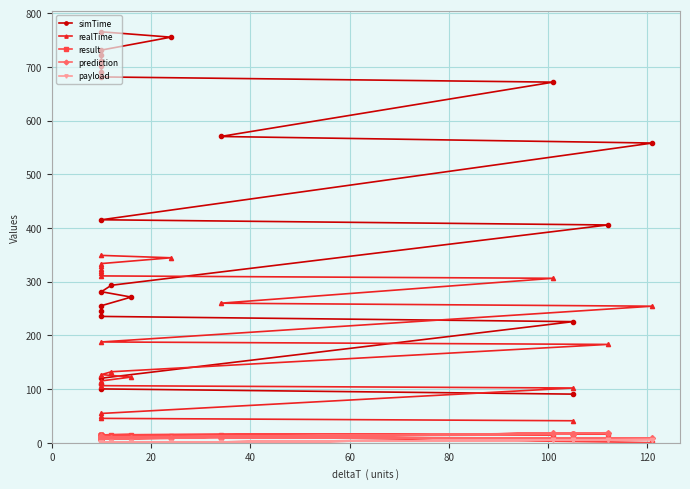

How many categories are shown in the chart?

24